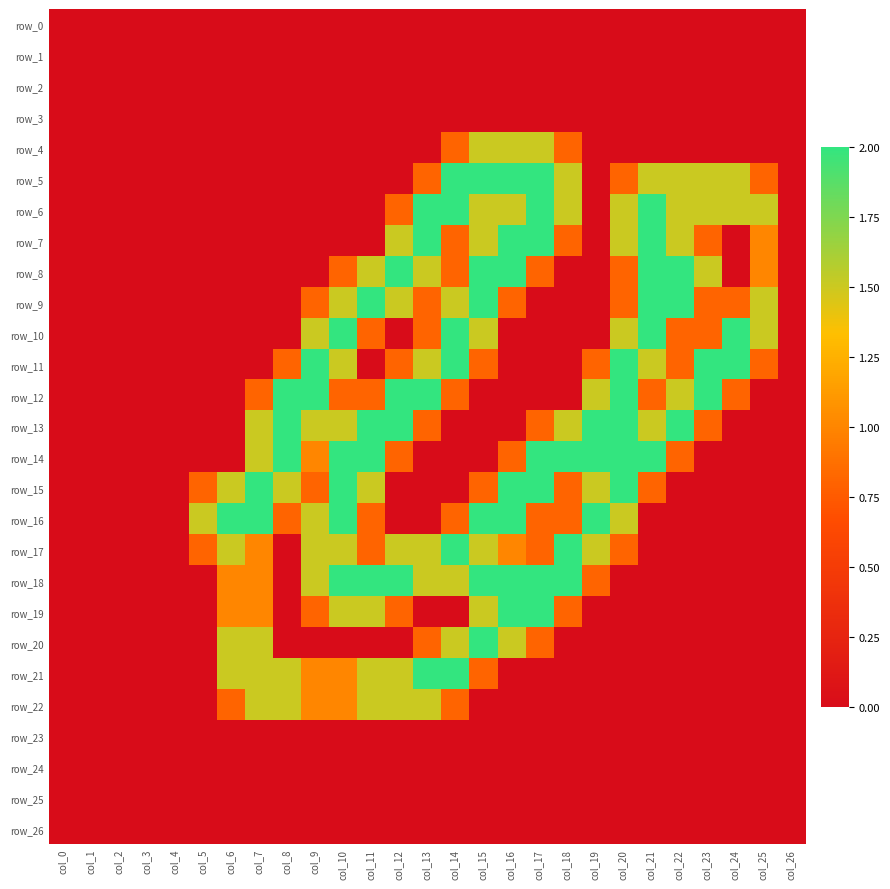

Which series changed the most between col_9 and col_20?

row_6